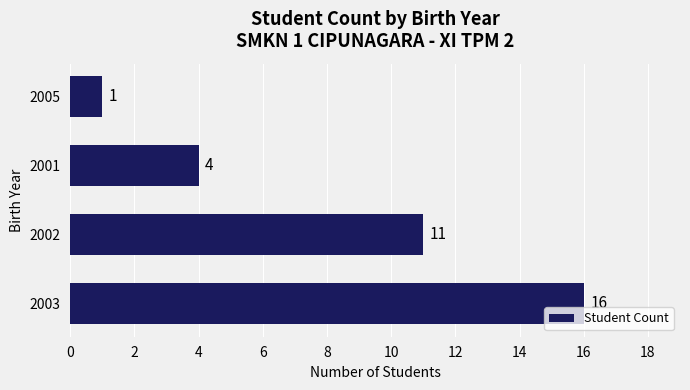

The chart shows a value of 11 at 2002. True or false?

True